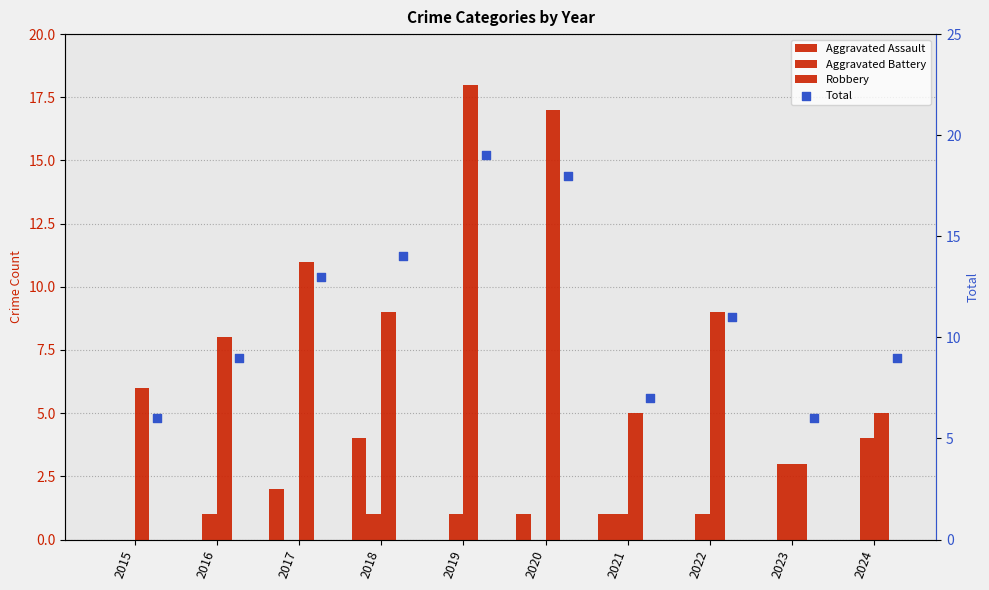

At which category is the sum across all series the highest?

2019